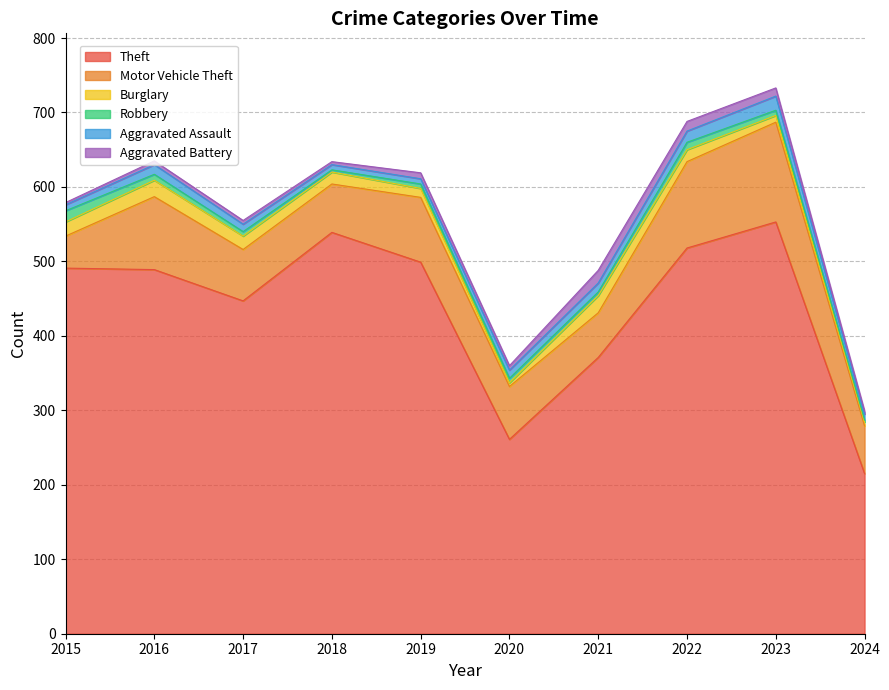

Which has a higher value, 2017 or 2023?

2023